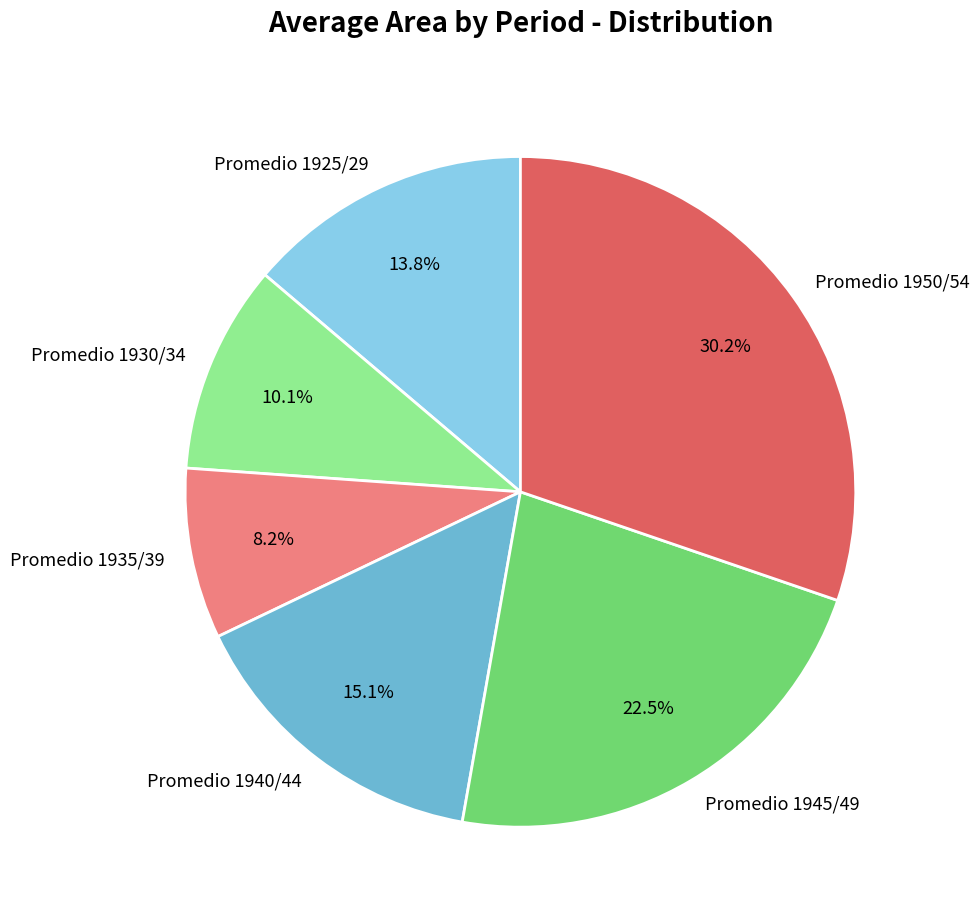

Rank the categories by value from lowest to highest.

Promedio 1935/39, Promedio 1930/34, Promedio 1925/29, Promedio 1940/44, Promedio 1945/49, Promedio 1950/54